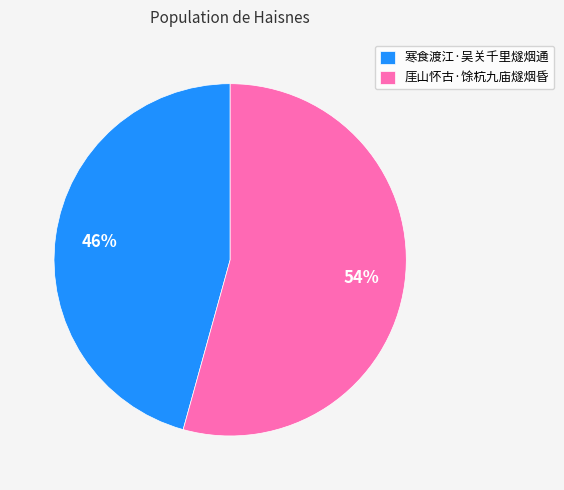

The 寒食渡江·吴关千里燧烟通 slice represents 52% of the pie. True or false?

False